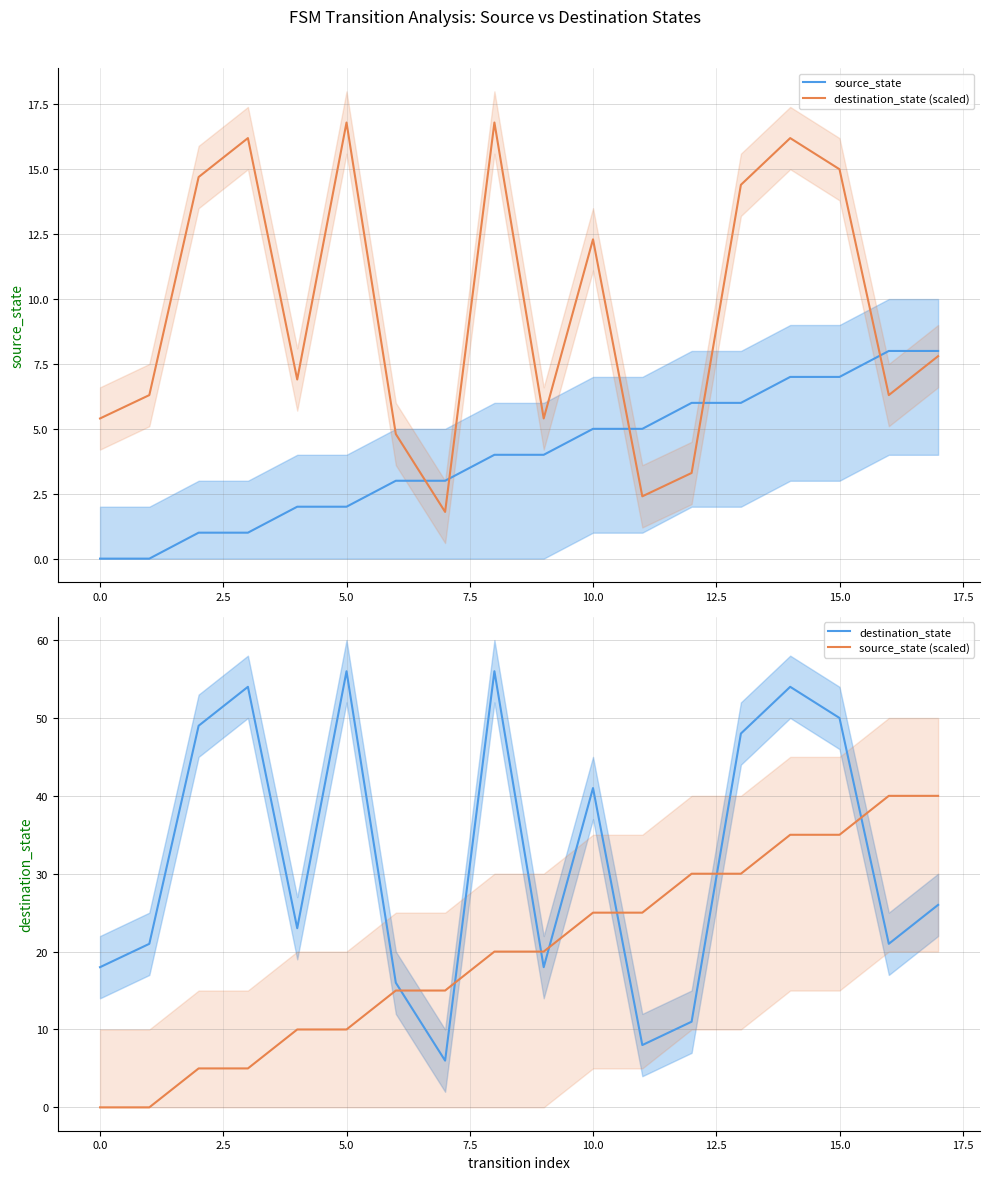

True or false: source_state (scaled) has more than 0 points higher than both neighbors.

False